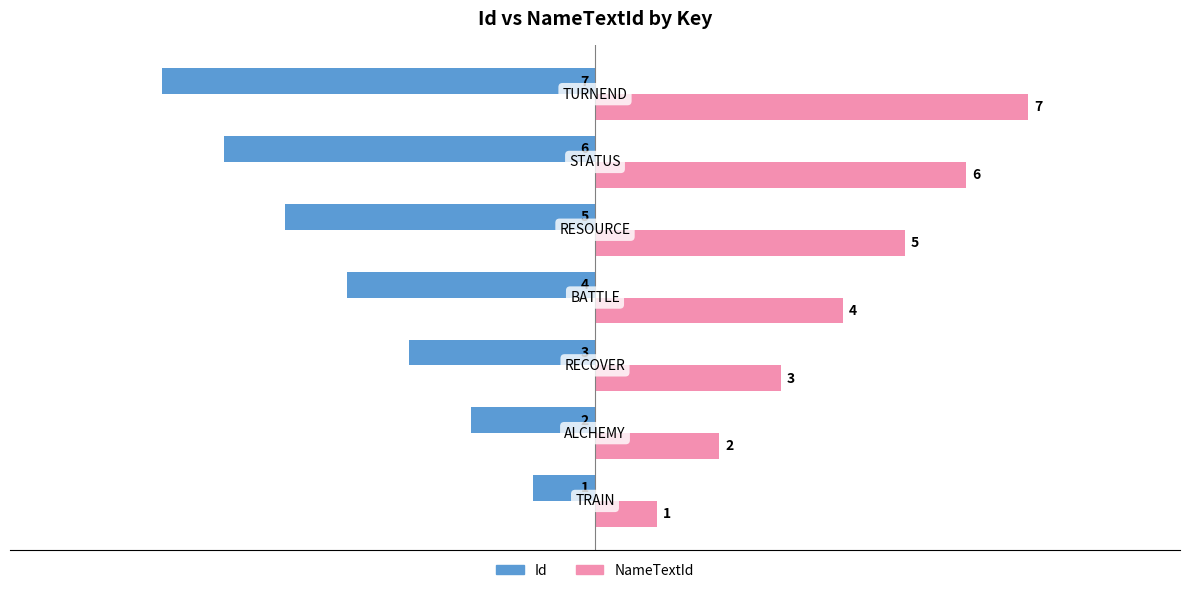

What is the difference between the second highest and minimum values in the Id series?

5